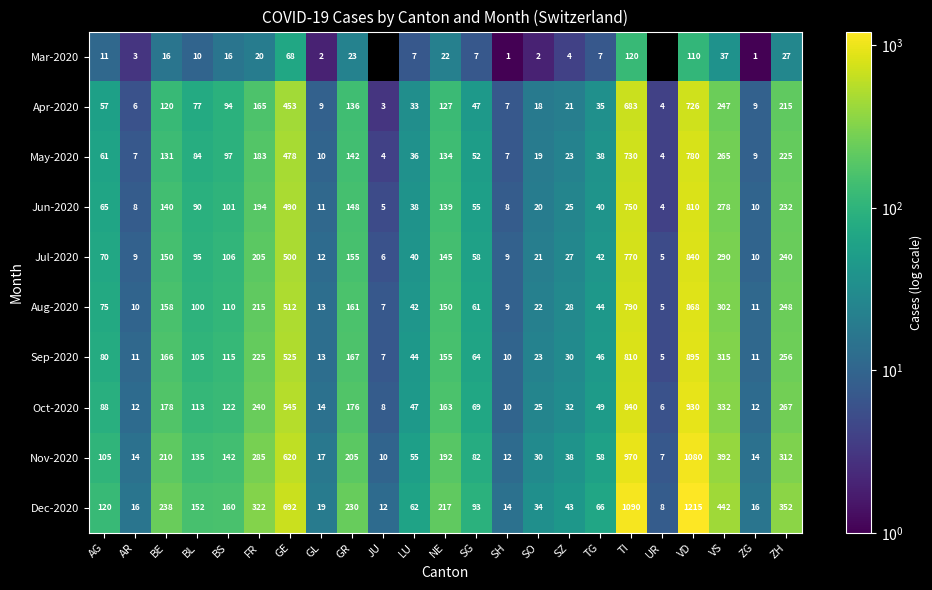

At how many categories does at least one series exceed 512?

3